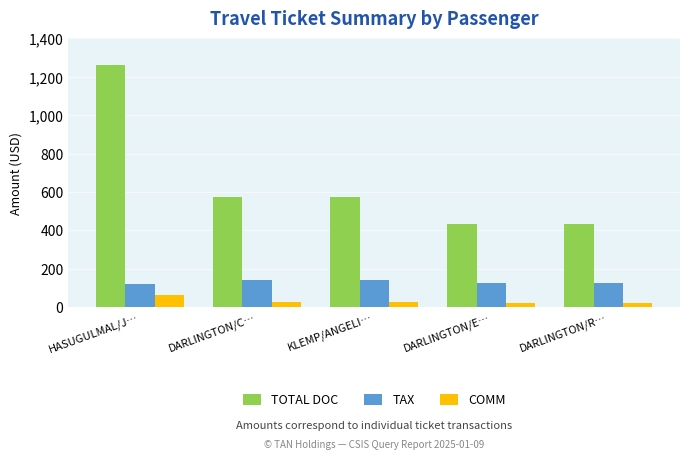

Reading left to right, list all the values displayed in this chart.

TOTAL DOC: HASUGULMAL/J…=1259.0	DARLINGTON/C…=575.0	KLEMP/ANGELI…=575.0	DARLINGTON/E…=431.0	DARLINGTON/R…=431.0
TAX: HASUGULMAL/J…=120.2	DARLINGTON/C…=142.3	KLEMP/ANGELI…=142.3	DARLINGTON/E…=127.0	DARLINGTON/R…=127.0
COMM: HASUGULMAL/J…=63.8	DARLINGTON/C…=28.7	KLEMP/ANGELI…=28.7	DARLINGTON/E…=22.0	DARLINGTON/R…=22.0